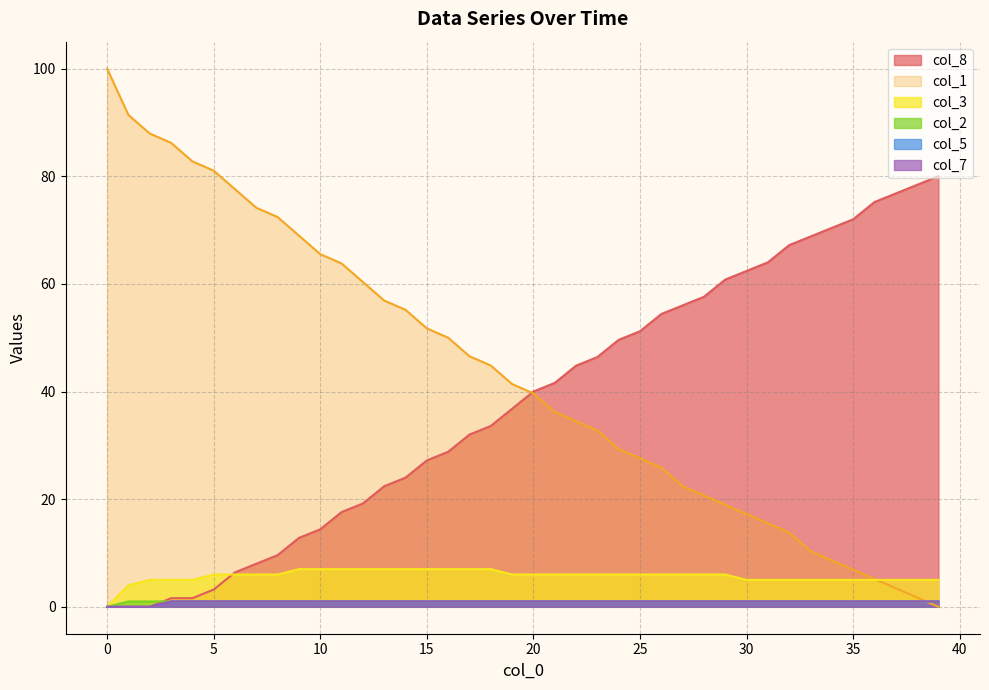

Which category has the highest value in the col_2 series?

1.0